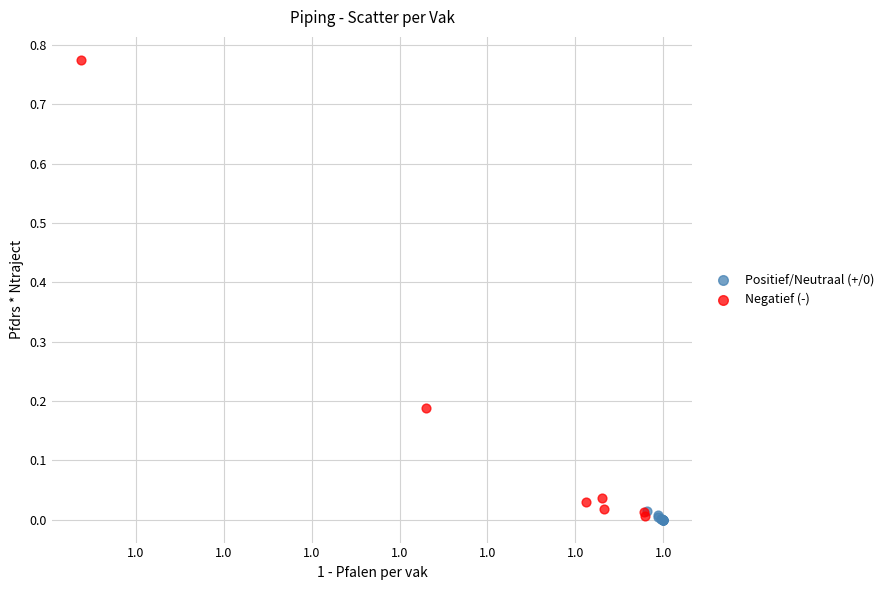

Which series has the largest Y range (max minus min)?

Negatief (-)